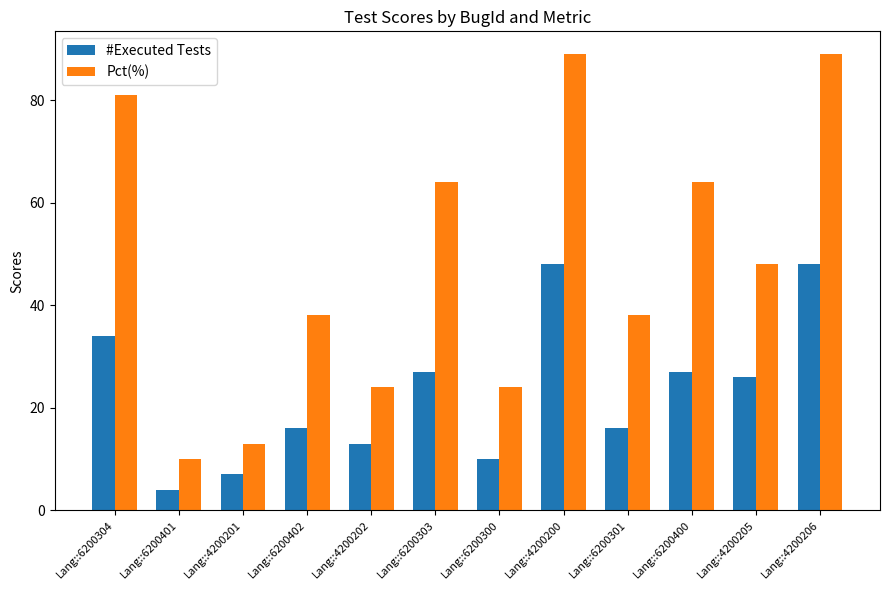

Are the bars horizontal?

No